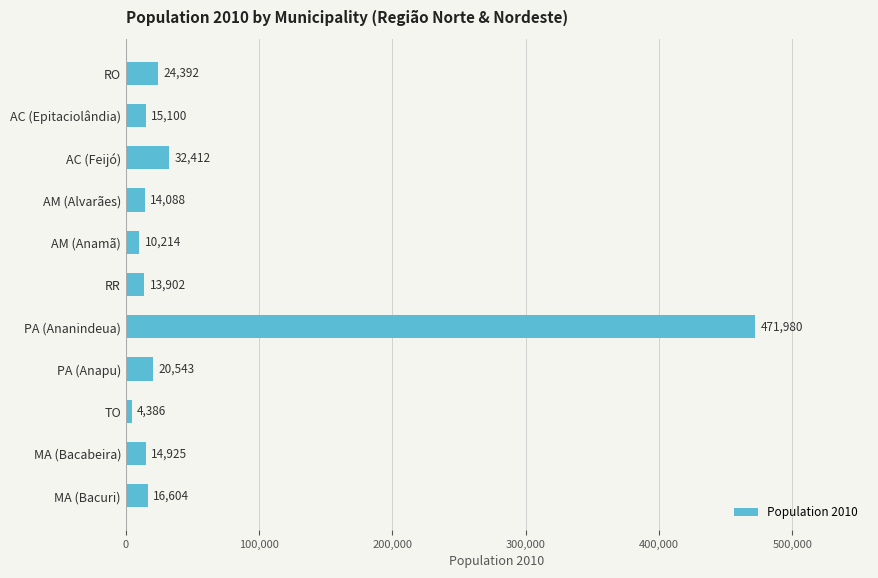

What is the difference between the maximum and minimum values?

467594